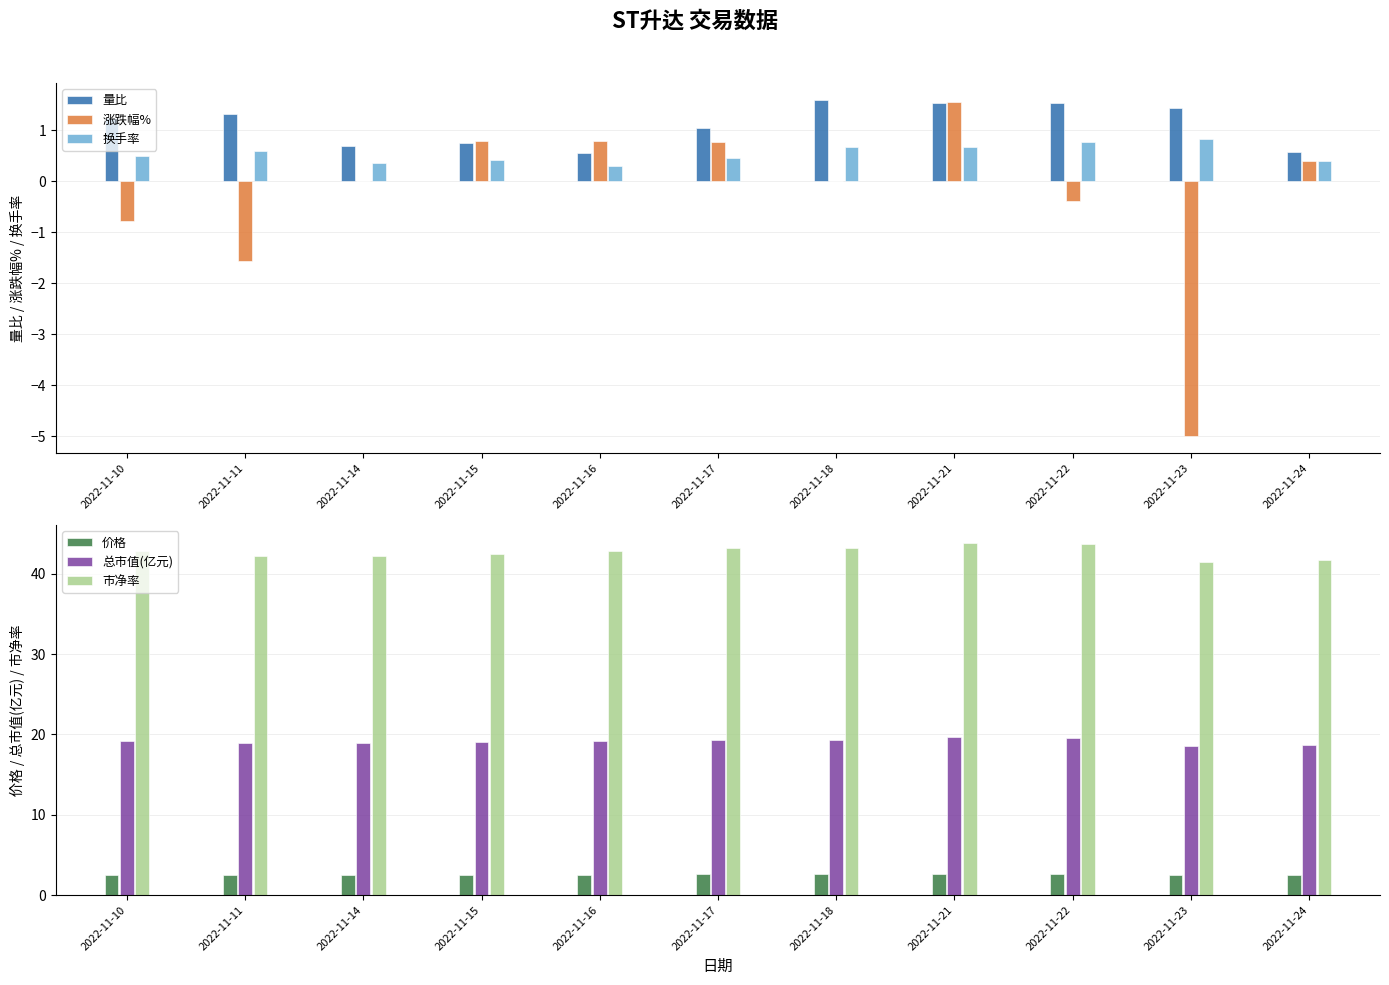

Reading left to right, list all the values displayed in this chart.

量比: 2022-11-10=1.2	2022-11-11=1.3	2022-11-14=0.7	2022-11-15=0.8	2022-11-16=0.6	2022-11-17=1.0	2022-11-18=1.6	2022-11-21=1.5	2022-11-22=1.5	2022-11-23=1.4	2022-11-24=0.6
涨跌幅%: 2022-11-10=-0.8	2022-11-11=-1.6	2022-11-14=0.0	2022-11-15=0.8	2022-11-16=0.8	2022-11-17=0.8	2022-11-18=0.0	2022-11-21=1.6	2022-11-22=-0.4	2022-11-23=-5.0	2022-11-24=0.4
换手率: 2022-11-10=0.5	2022-11-11=0.6	2022-11-14=0.4	2022-11-15=0.4	2022-11-16=0.3	2022-11-17=0.5	2022-11-18=0.7	2022-11-21=0.7	2022-11-22=0.8	2022-11-23=0.8	2022-11-24=0.4
价格: 2022-11-10=2.5	2022-11-11=2.5	2022-11-14=2.5	2022-11-15=2.5	2022-11-16=2.5	2022-11-17=2.6	2022-11-18=2.6	2022-11-21=2.6	2022-11-22=2.6	2022-11-23=2.5	2022-11-24=2.5
总市值(亿元): 2022-11-10=19.2	2022-11-11=18.9	2022-11-14=18.9	2022-11-15=19.0	2022-11-16=19.2	2022-11-17=19.3	2022-11-18=19.3	2022-11-21=19.6	2022-11-22=19.6	2022-11-23=18.6	2022-11-24=18.7
市净率: 2022-11-10=42.9	2022-11-11=42.2	2022-11-14=42.2	2022-11-15=42.5	2022-11-16=42.9	2022-11-17=43.2	2022-11-18=43.2	2022-11-21=43.9	2022-11-22=43.7	2022-11-23=41.5	2022-11-24=41.7